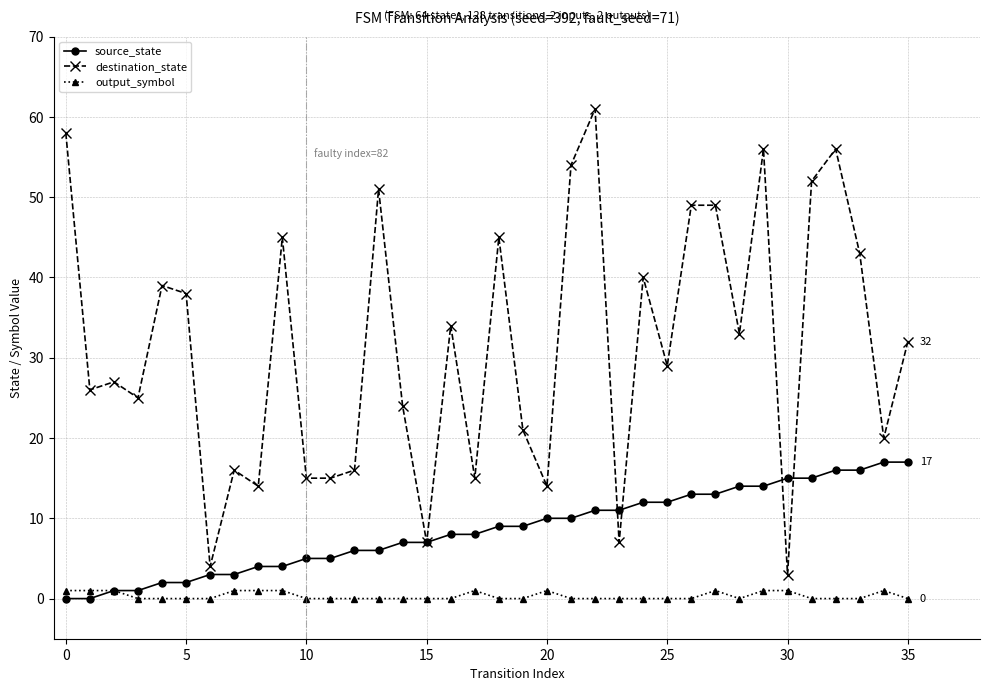

Which series ends up on top after the final intersection of source_state and destination_state?

destination_state